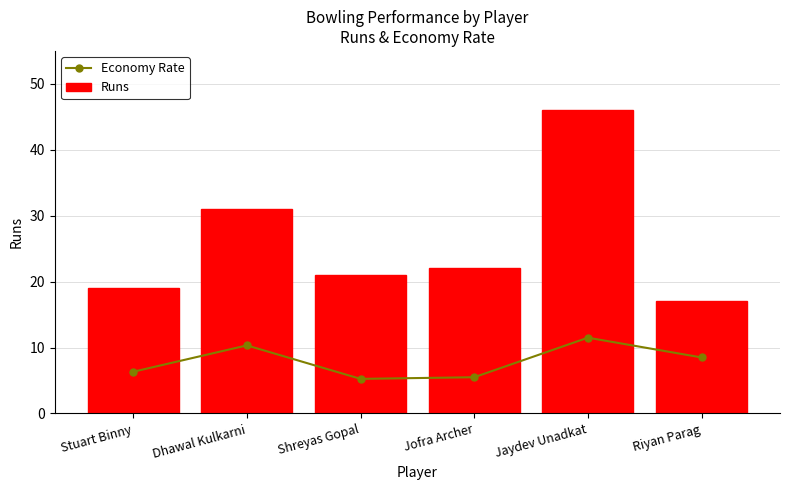

Which series changed the most between Shreyas Gopal and Jofra Archer?

Runs